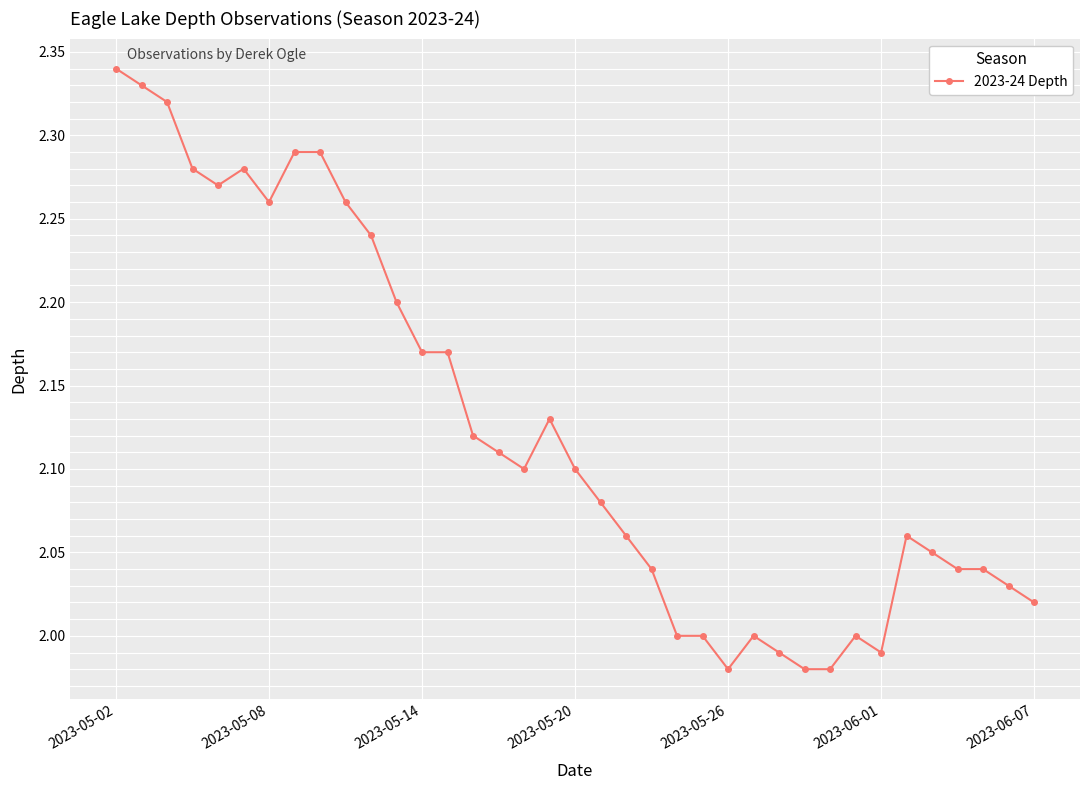

What is the difference between the maximum and minimum values?

0.4